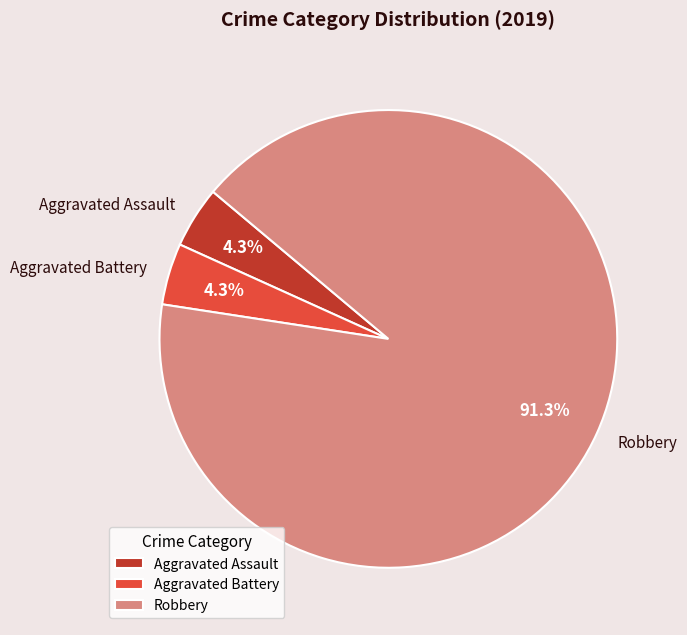

How much of the chart is everything except Aggravated Assault?

95.7%